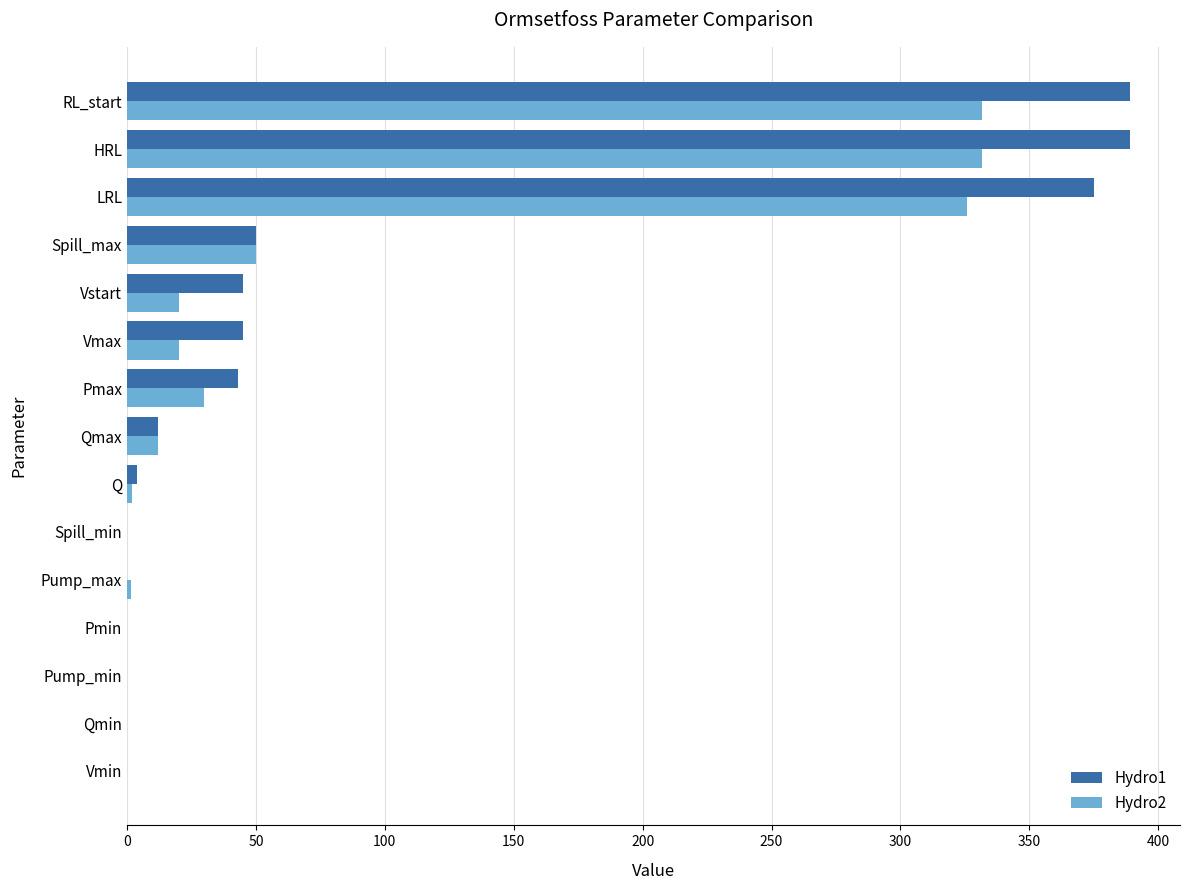

Which series has the widest spread of values?

Hydro1